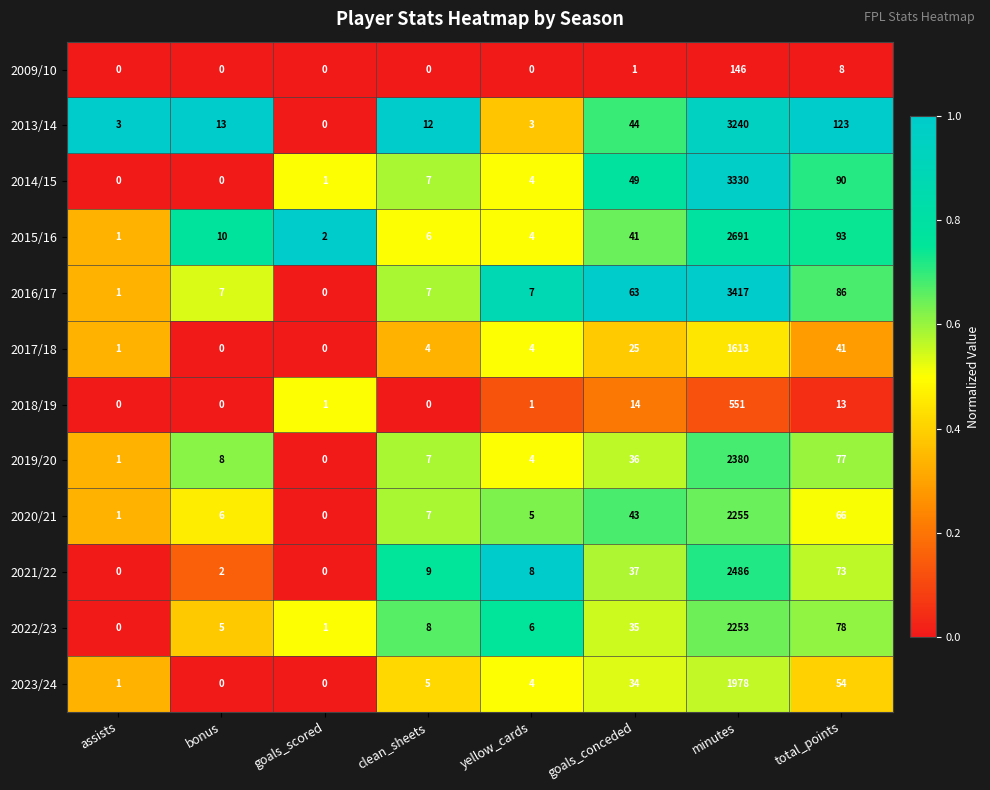

Between goals_conceded and minutes, which series saw the biggest shift?

2016/17